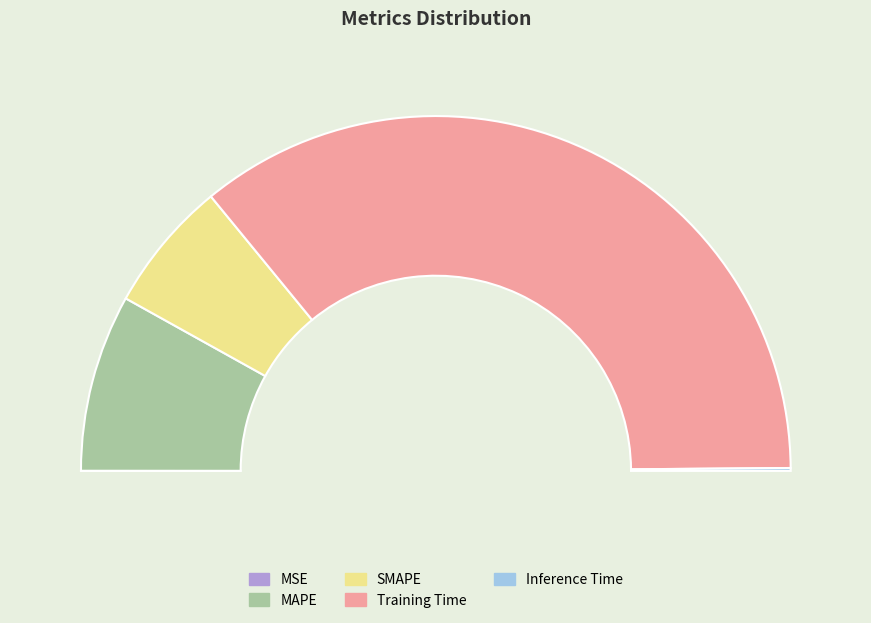

Which slice is the smallest?

MSE